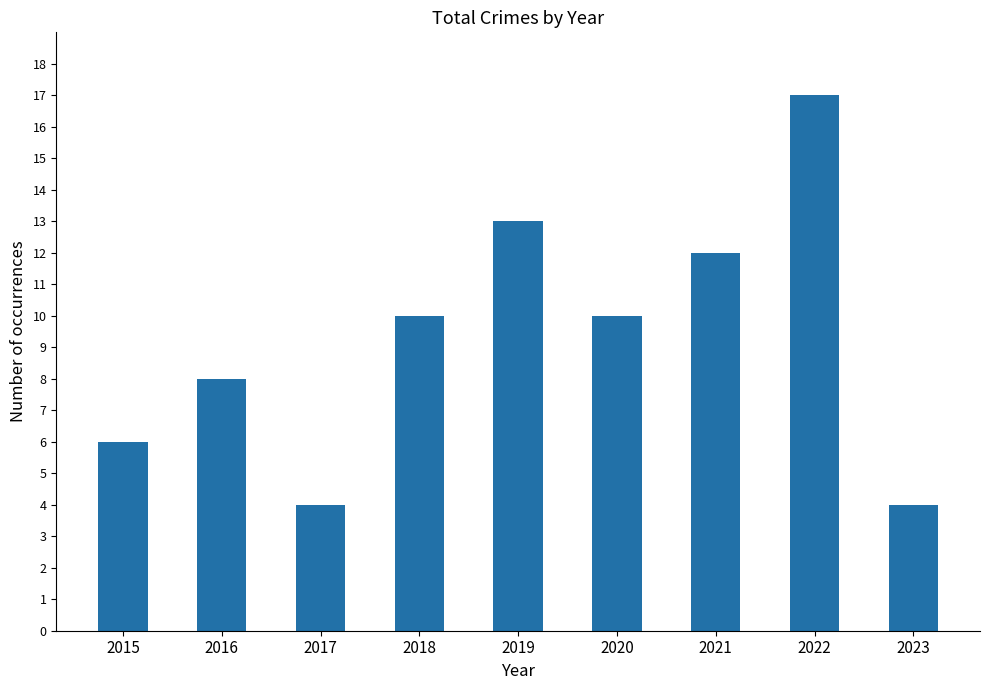

What is the change in value from 2015 to 2021?

+6